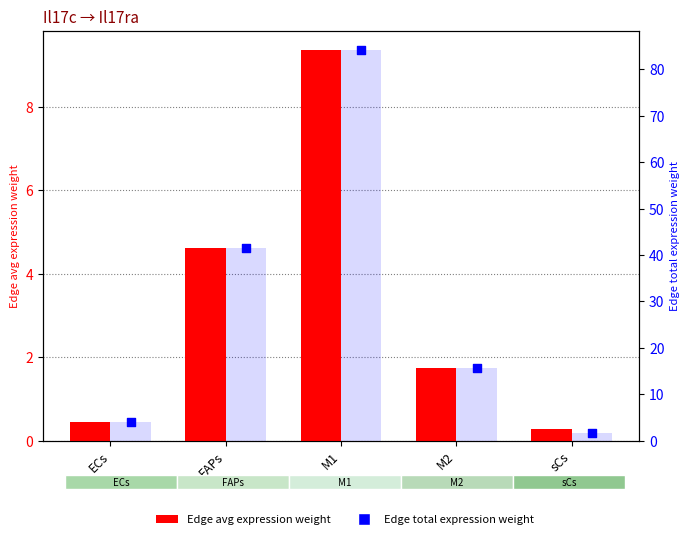

What is the total value across all series at M1?

93.5